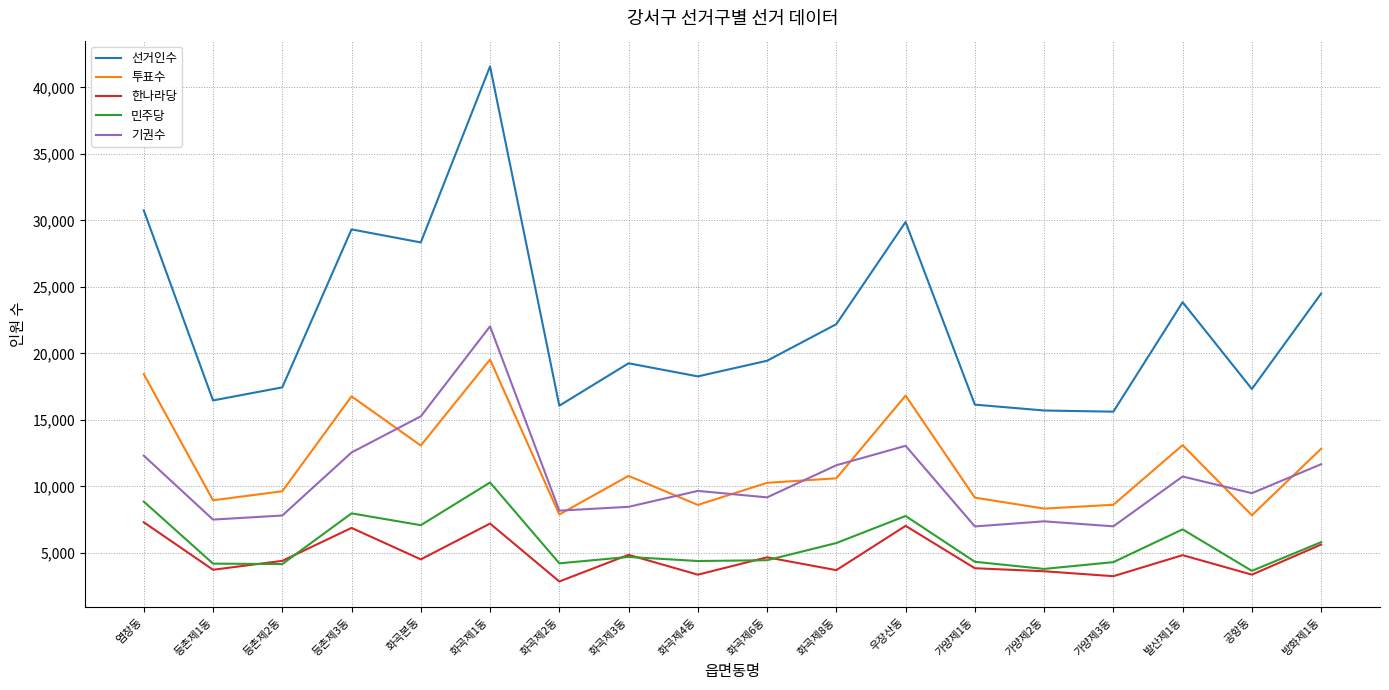

How many lines are shown in the chart?

5